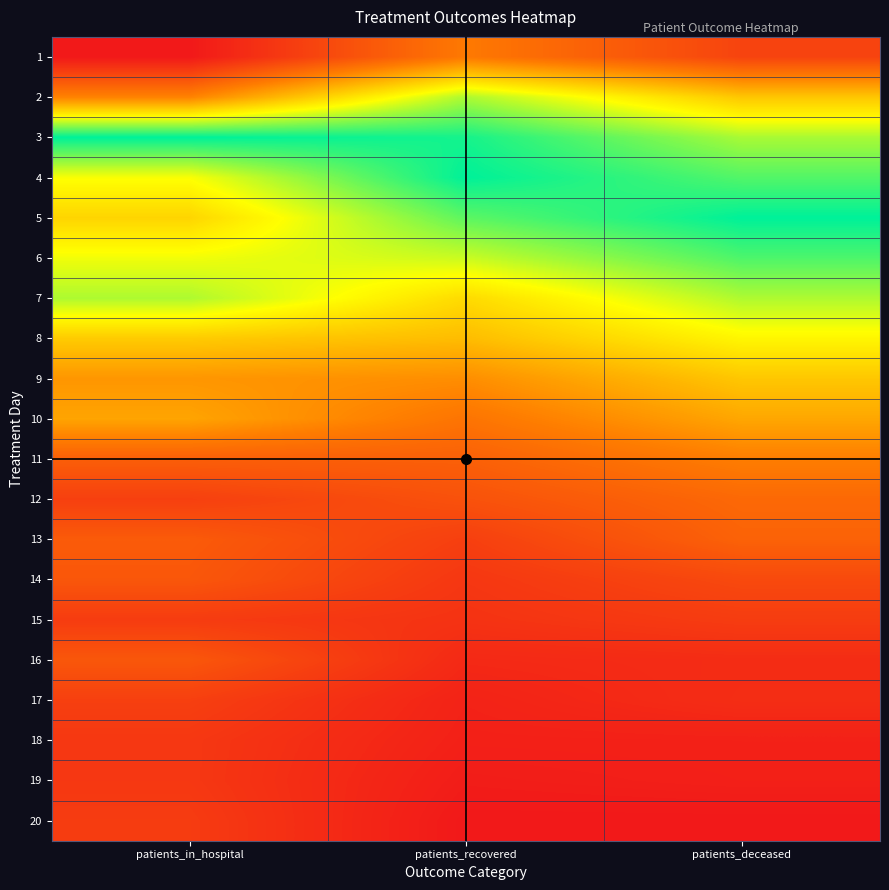

Reading left to right, what are all the values shown in this chart?

1: patients_in_hospital=0.0	patients_recovered=0.3	patients_deceased=0.1
2: patients_in_hospital=0.3	patients_recovered=0.8	patients_deceased=0.5
3: patients_in_hospital=1.0	patients_recovered=1.0	patients_deceased=0.8
4: patients_in_hospital=0.7	patients_recovered=1.0	patients_deceased=0.9
5: patients_in_hospital=0.6	patients_recovered=0.9	patients_deceased=1.0
6: patients_in_hospital=0.7	patients_recovered=0.7	patients_deceased=0.9
7: patients_in_hospital=0.8	patients_recovered=0.6	patients_deceased=0.8
8: patients_in_hospital=0.5	patients_recovered=0.5	patients_deceased=0.6
9: patients_in_hospital=0.4	patients_recovered=0.4	patients_deceased=0.5
10: patients_in_hospital=0.4	patients_recovered=0.3	patients_deceased=0.4
11: patients_in_hospital=0.2	patients_recovered=0.2	patients_deceased=0.3
12: patients_in_hospital=0.1	patients_recovered=0.2	patients_deceased=0.3
13: patients_in_hospital=0.2	patients_recovered=0.1	patients_deceased=0.2
14: patients_in_hospital=0.2	patients_recovered=0.1	patients_deceased=0.2
15: patients_in_hospital=0.1	patients_recovered=0.1	patients_deceased=0.1
16: patients_in_hospital=0.2	patients_recovered=0.1	patients_deceased=0.1
17: patients_in_hospital=0.1	patients_recovered=0.0	patients_deceased=0.1
18: patients_in_hospital=0.1	patients_recovered=0.0	patients_deceased=0.0
19: patients_in_hospital=0.1	patients_recovered=0.0	patients_deceased=0.0
20: patients_in_hospital=0.1	patients_recovered=0.0	patients_deceased=0.0